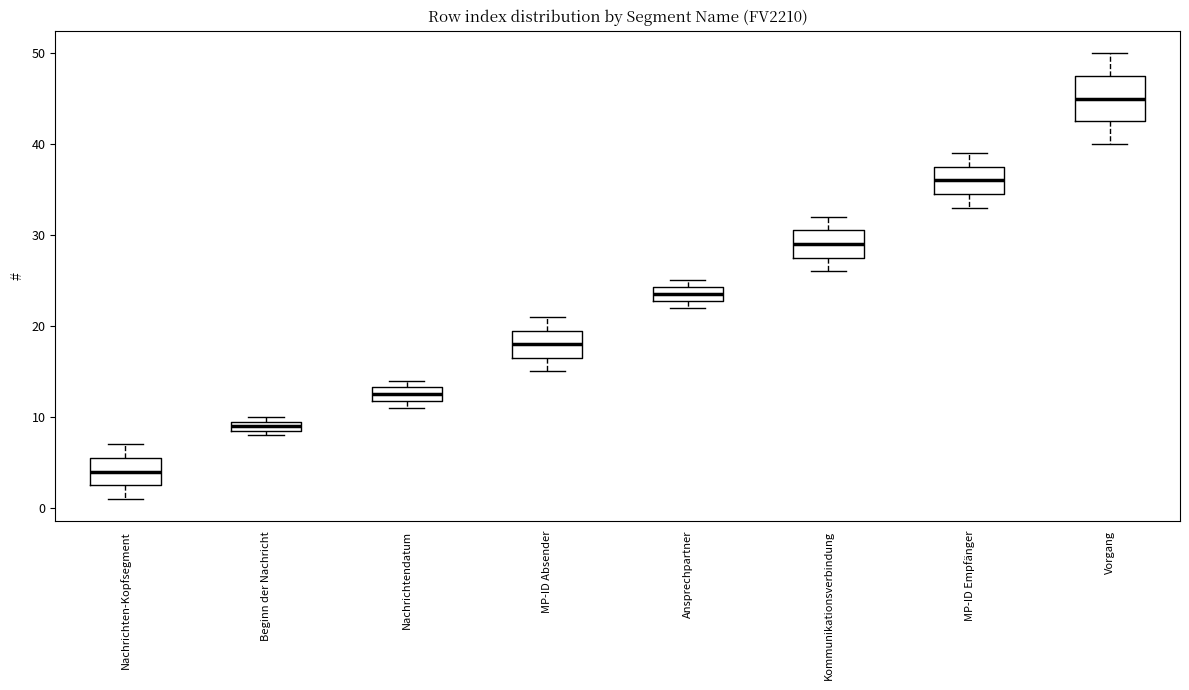

Which box's median line is the highest?

Vorgang